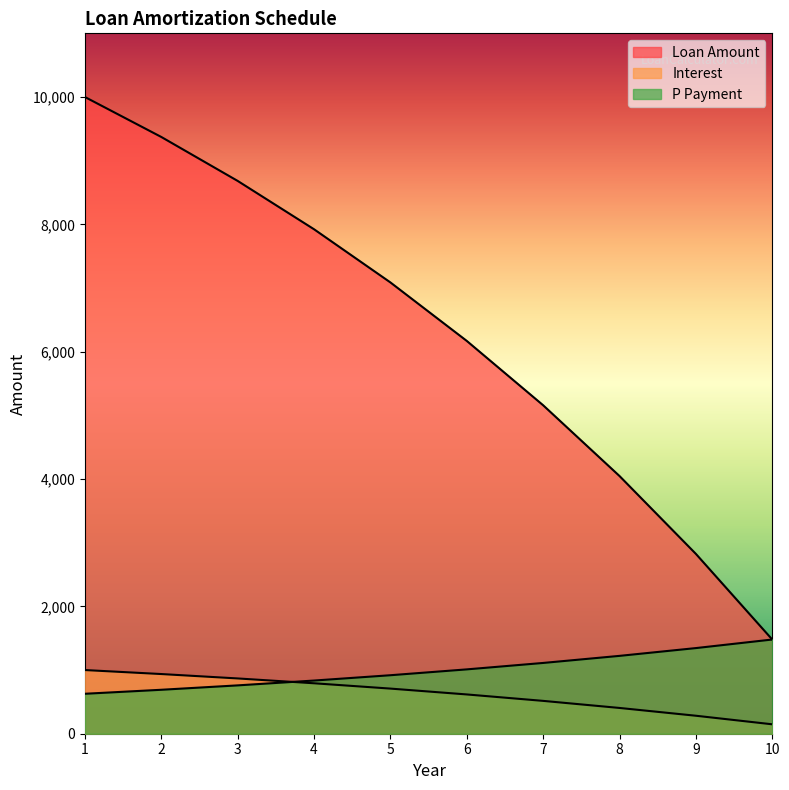

The Interest series shows 148.0 at 10. True or false?

True